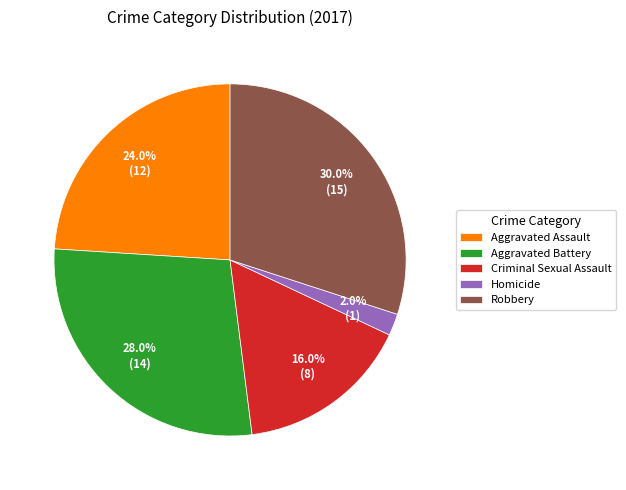

What is the smallest slice in the pie chart?

Homicide